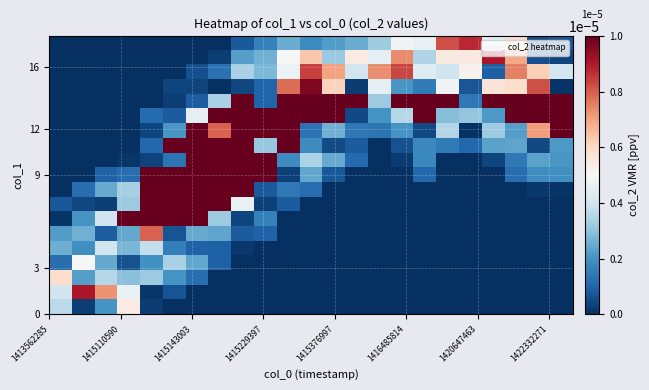

Count the number of categories in the chart.

23